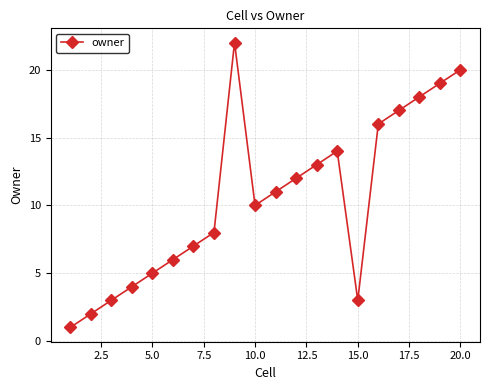

What is the difference between the maximum and minimum values?

21